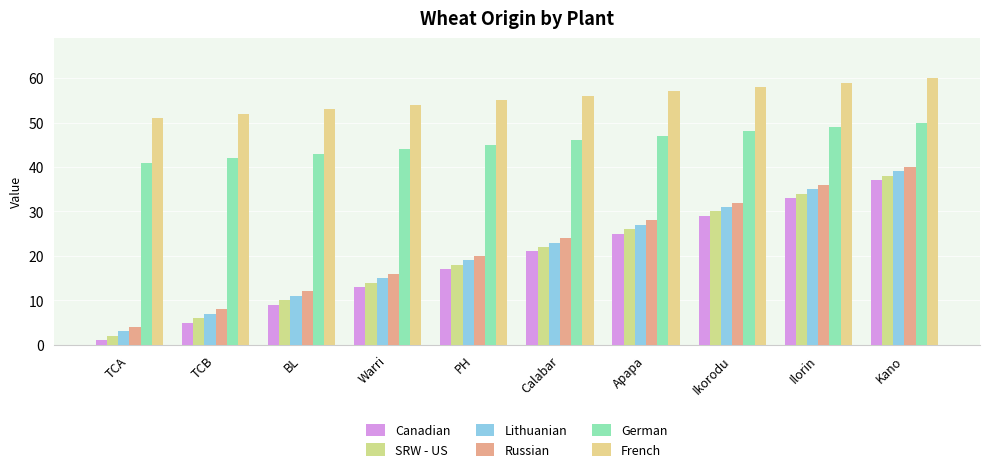

Which series has the largest total across all categories?

French